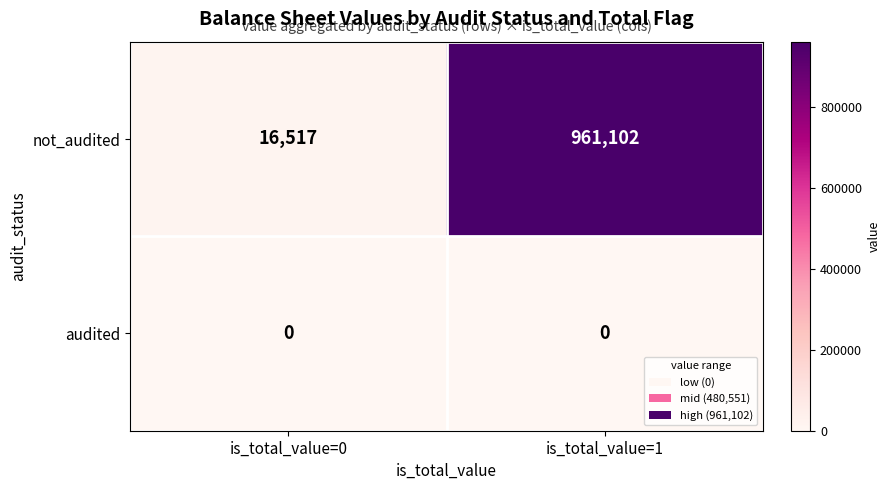

Which series has the largest range (max minus min)?

not_audited